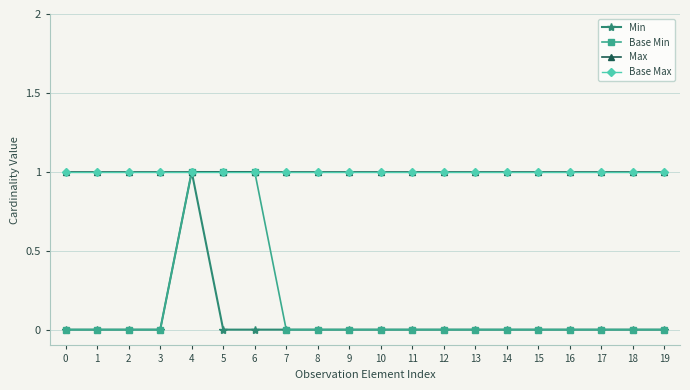

Is this an area chart (filled region under the line)?

No